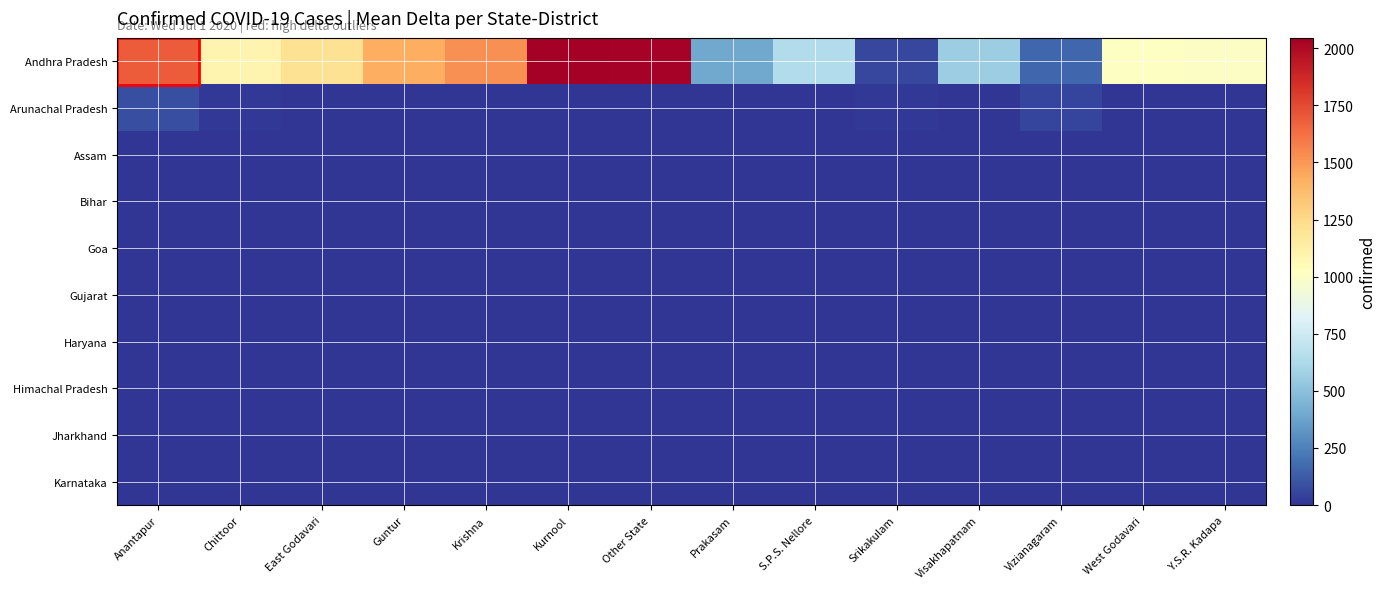

What is the greatest value displayed?

2045